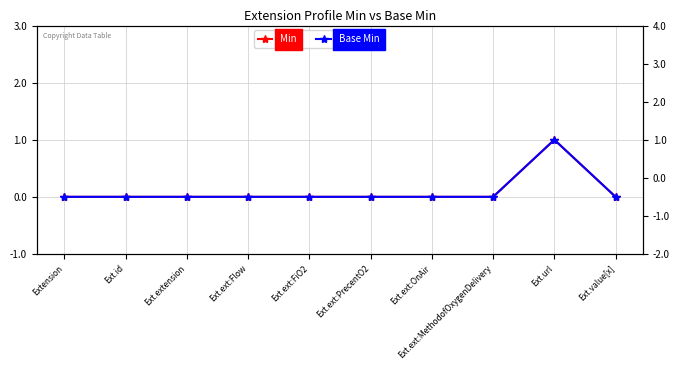

At which category is the sum across all series the highest?

Ext.url